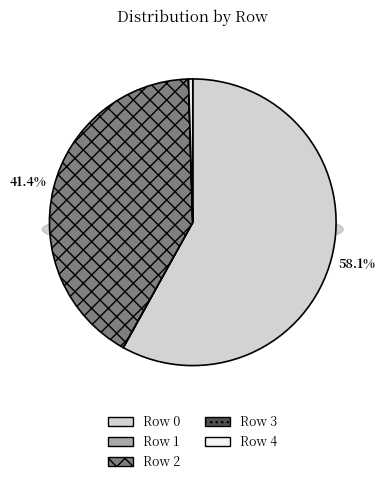

Count the number of slices in the pie.

5